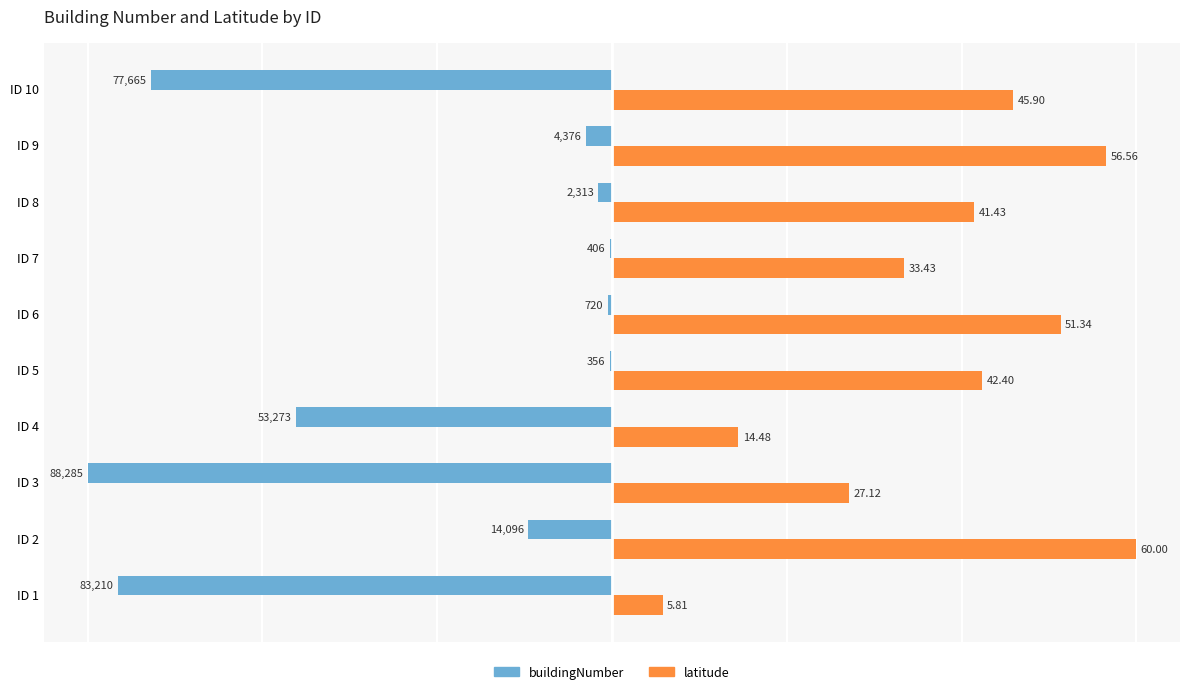

Is the value of latitude at ID 2 greater than the value of buildingNumber at ID 3?

Yes